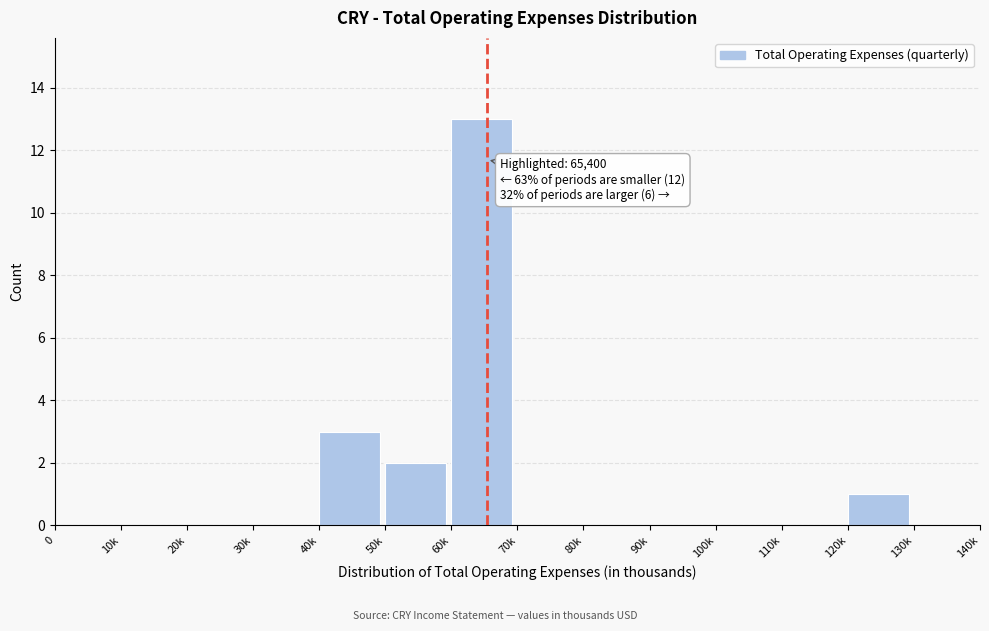

Reading left to right, transcribe all the data shown in this chart.

0=0	10k=0	20k=0	30k=0	40k=3	50k=2	60k=13	70k=0	80k=0	90k=0	100k=0	110k=0	120k=1	130k=0